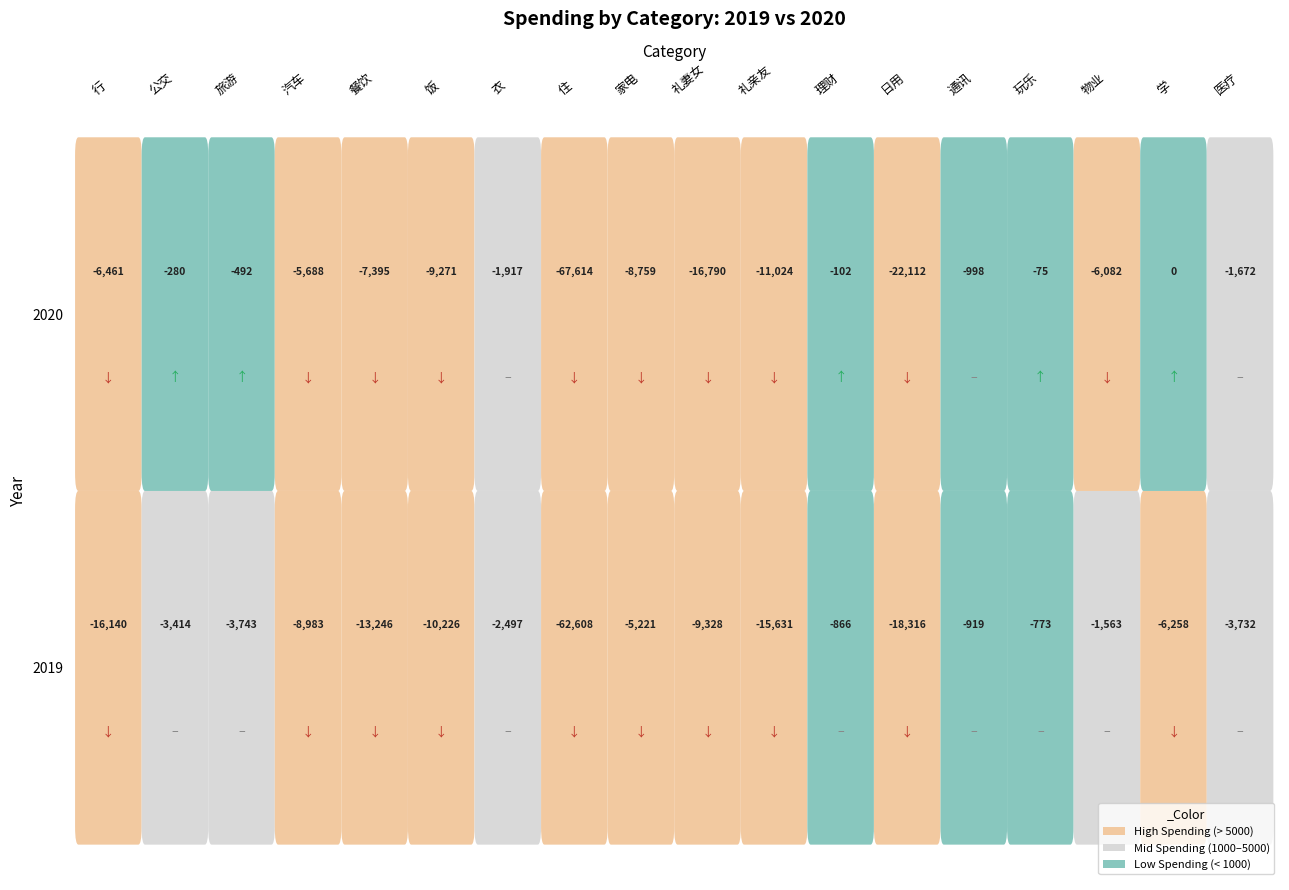

At 3, list the series in order from largest to smallest.

2020, 2019